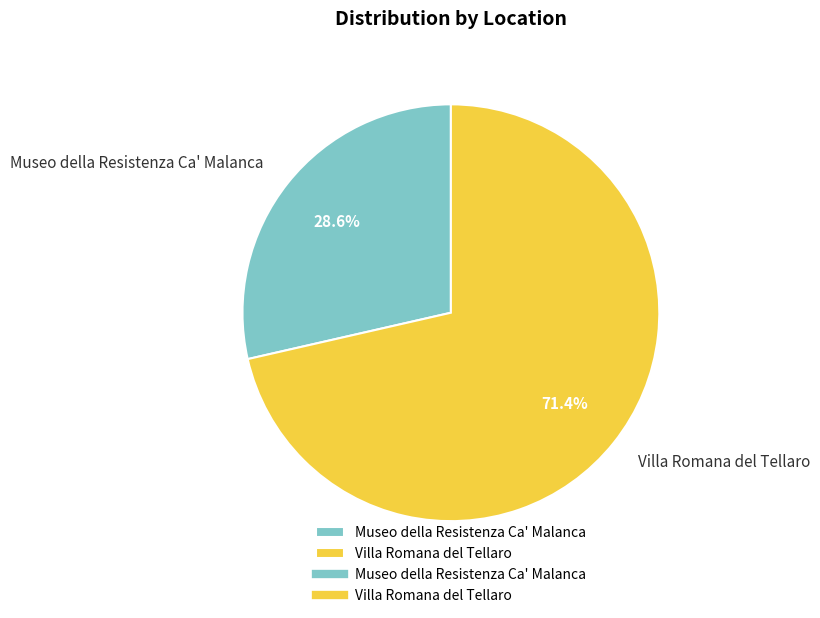

Which slice is the smallest?

Museo della Resistenza Ca' Malanca